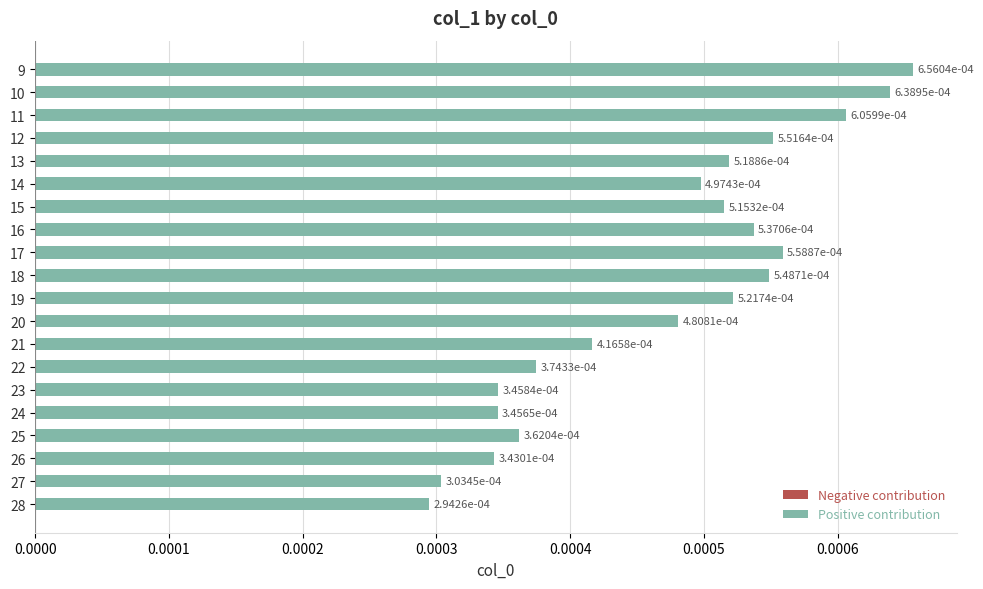

How many bars are there in total?

20